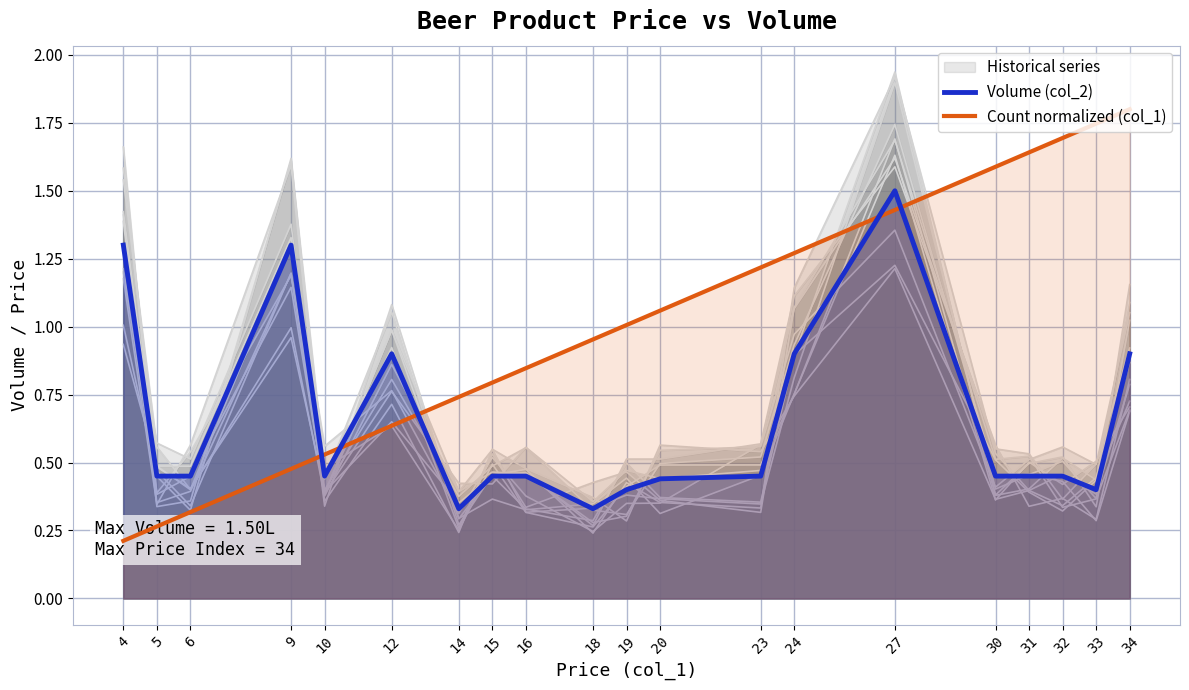

Which series changed the most between 14 and 15?

Volume (col_2)